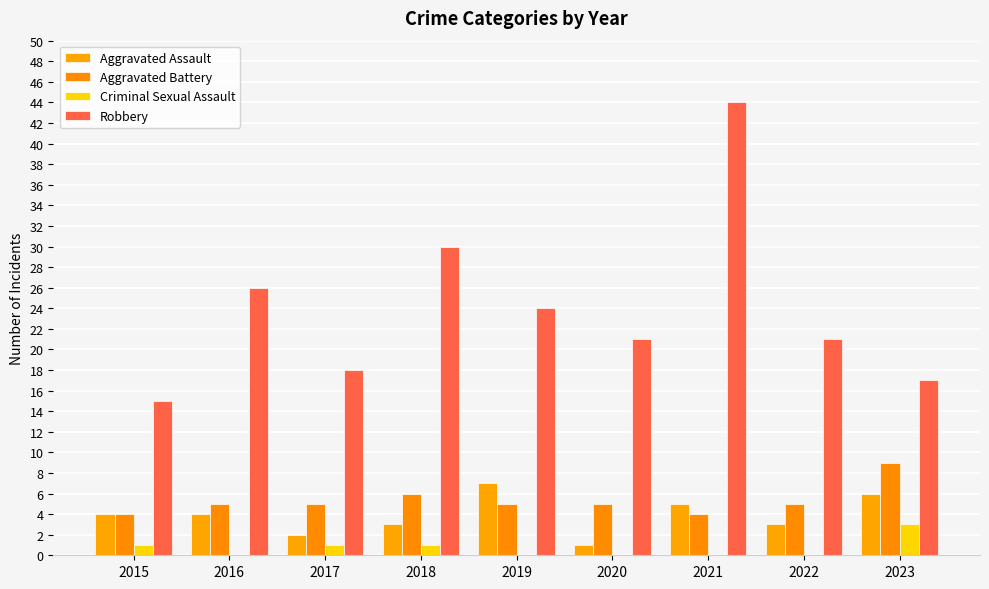

List the series in order of their peak value, lowest first.

Criminal Sexual Assault, Aggravated Assault, Aggravated Battery, Robbery